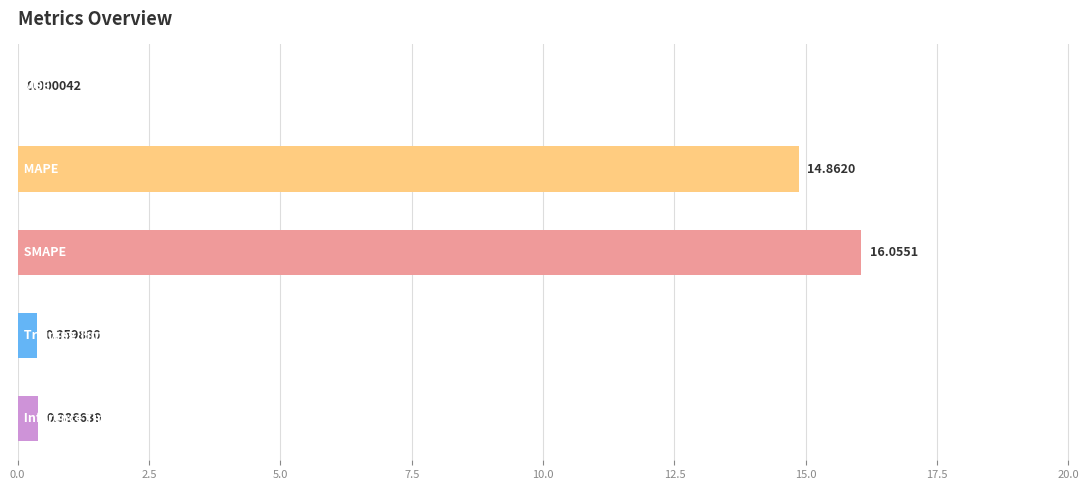

What is the sum of all values?

31.7